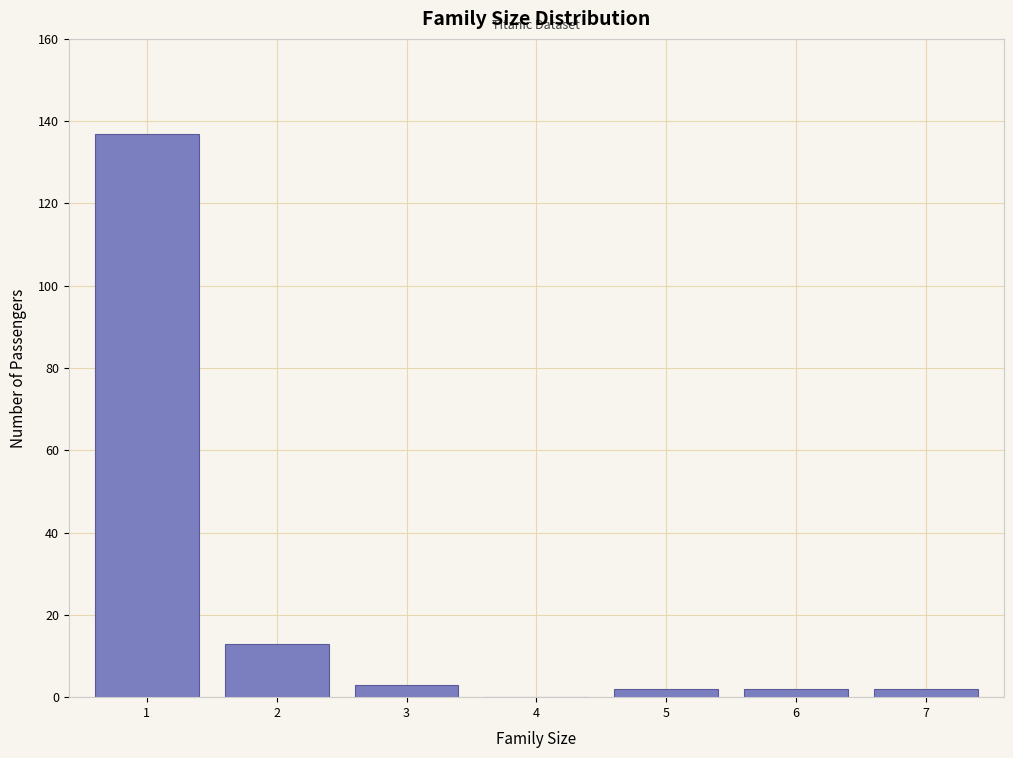

Reading left to right, extract all data points from this chart.

1=137	2=13	3=3	4=0	5=2	6=2	7=2